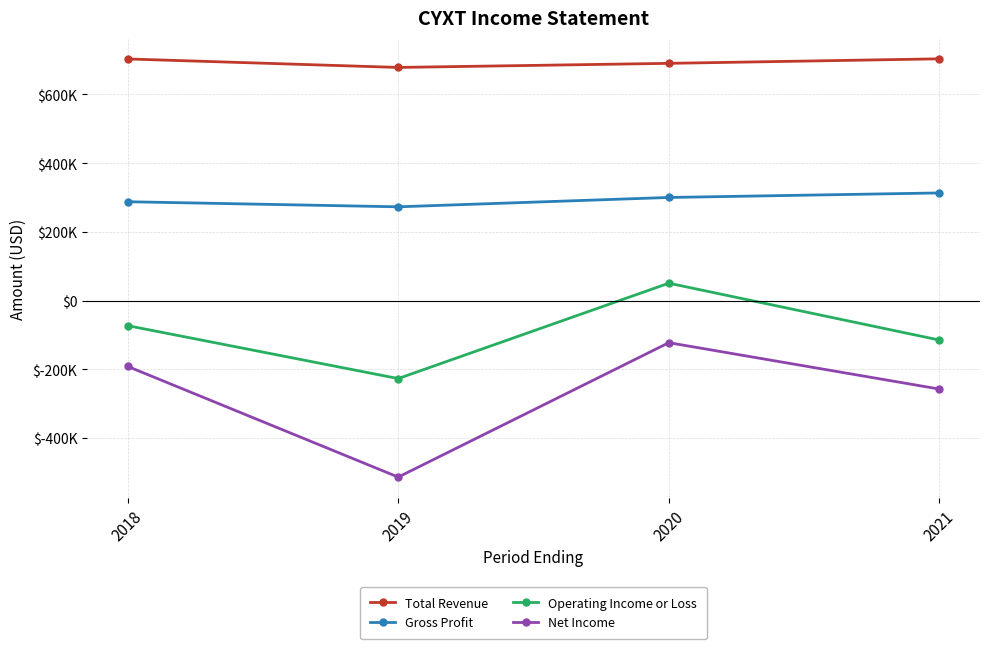

What are all the series names shown in the legend?

Total Revenue, Gross Profit, Operating Income or Loss, Net Income